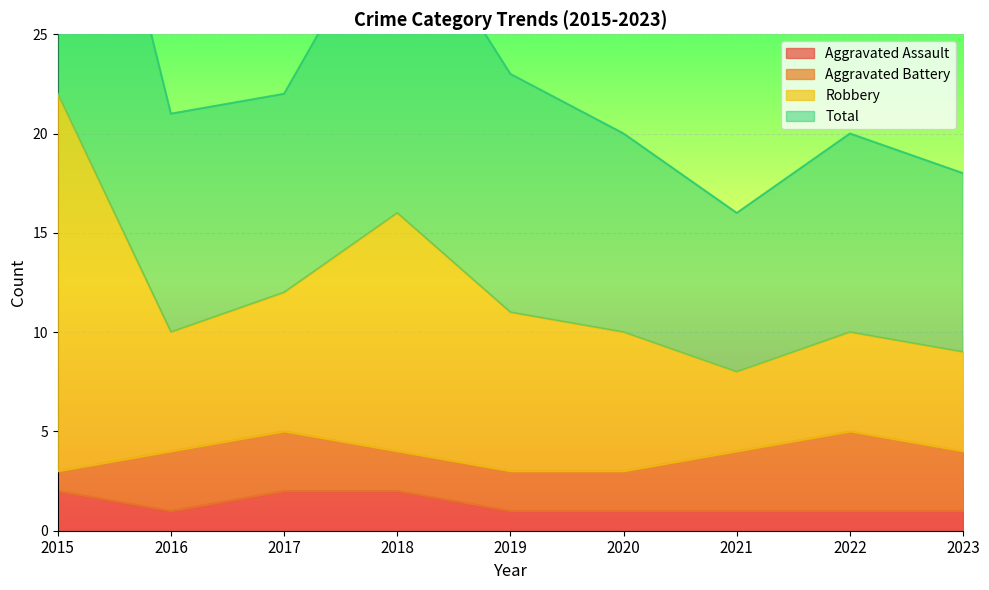

The value of Aggravated Assault at 2020 is 0. True or false?

False